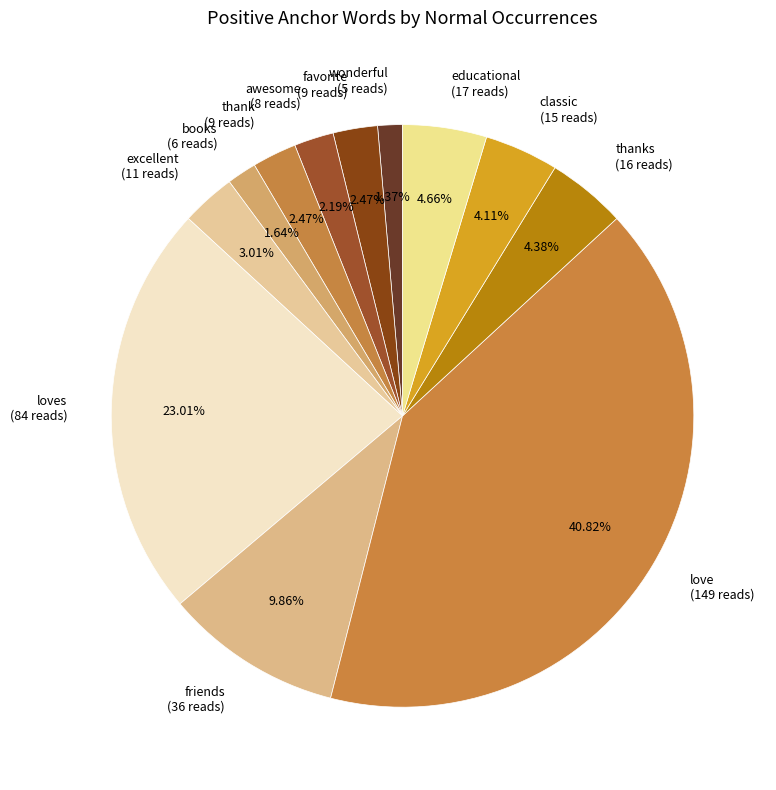

Combined, do books (6 reads) and thank (9 reads) account for over 50%?

No